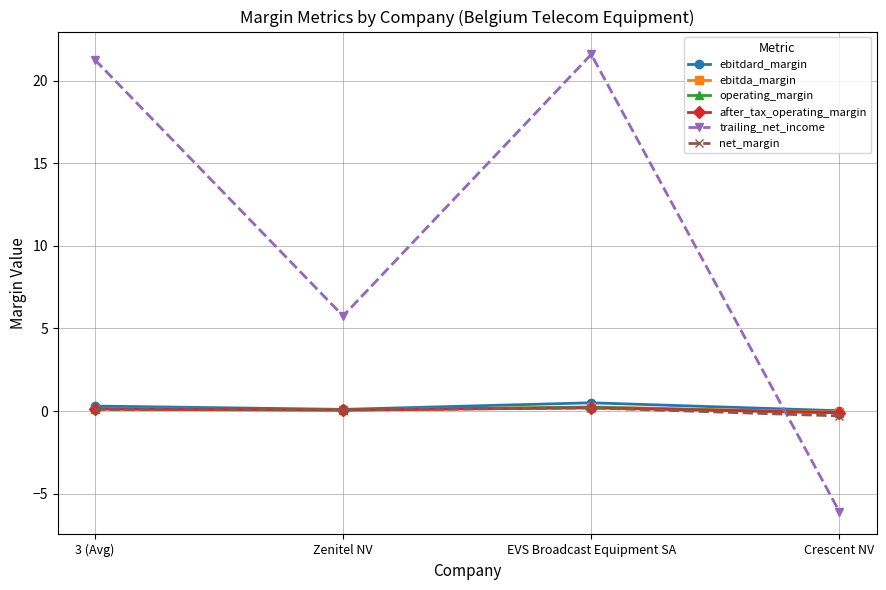

Which series has the largest total across all categories?

trailing_net_income